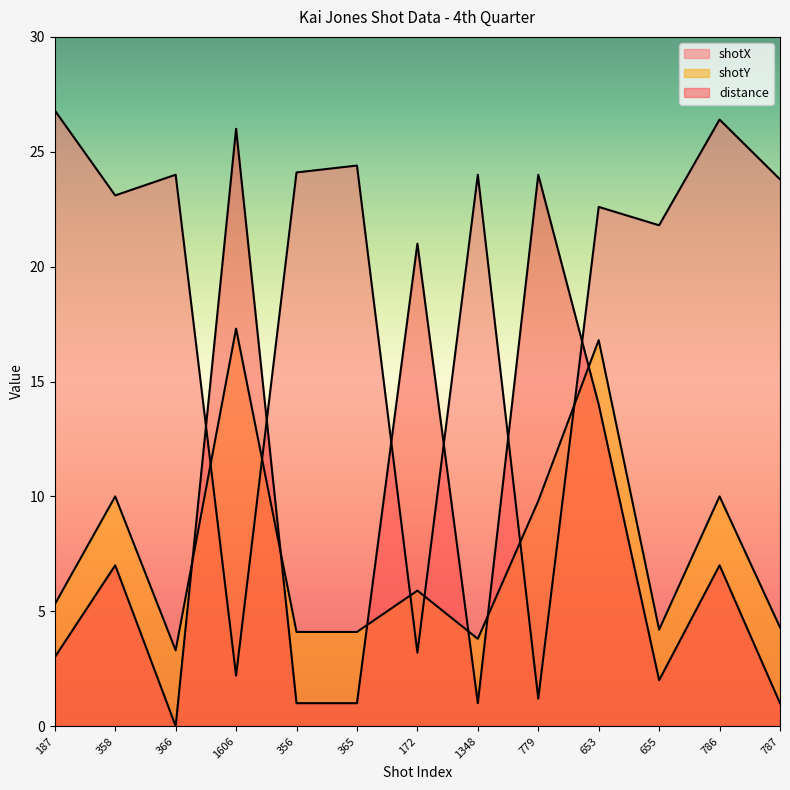

True or false: shotY and distance cross at least once.

True